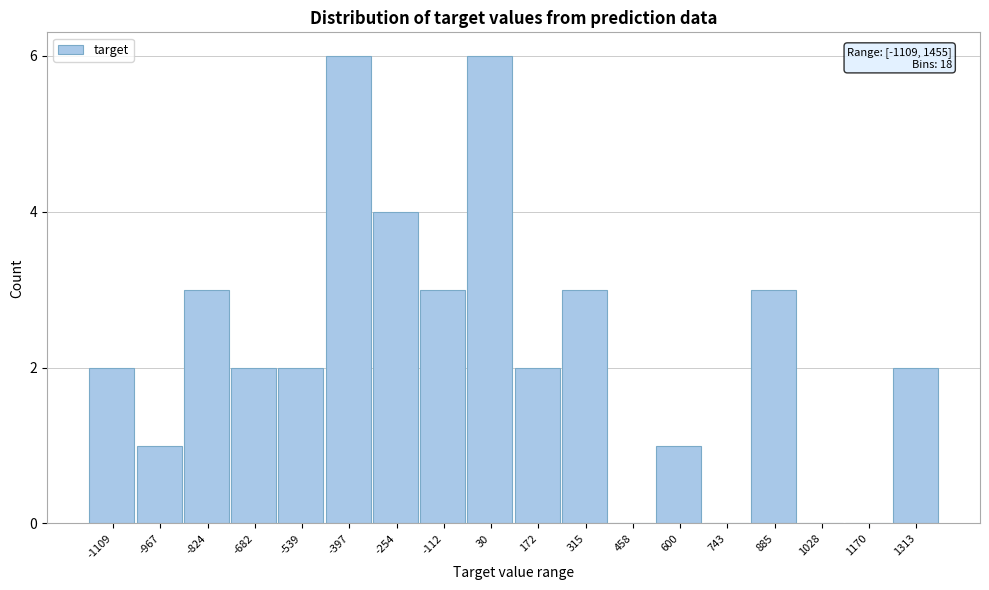

Reading right to left, list all the values displayed in this chart.

1313=2	1170=0	1028=0	885=3	743=0	600=1	458=0	315=3	172=2	30=6	-112=3	-254=4	-397=6	-539=2	-682=2	-824=3	-967=1	-1109=2